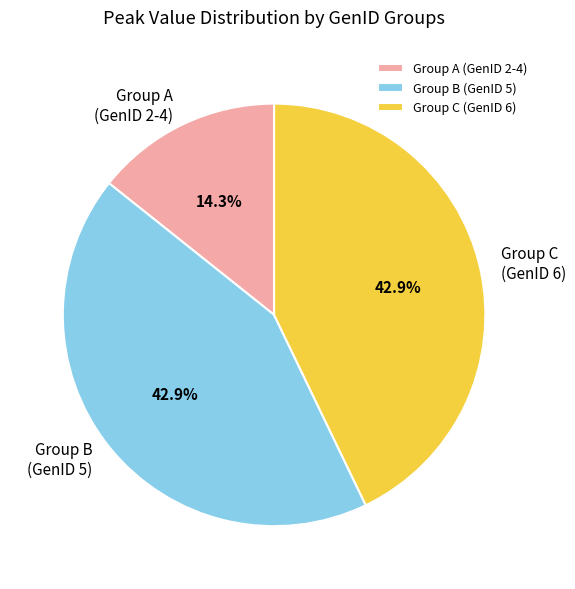

Do Group C (GenID 6) and Group B (GenID 5) together represent more than half of the pie?

Yes